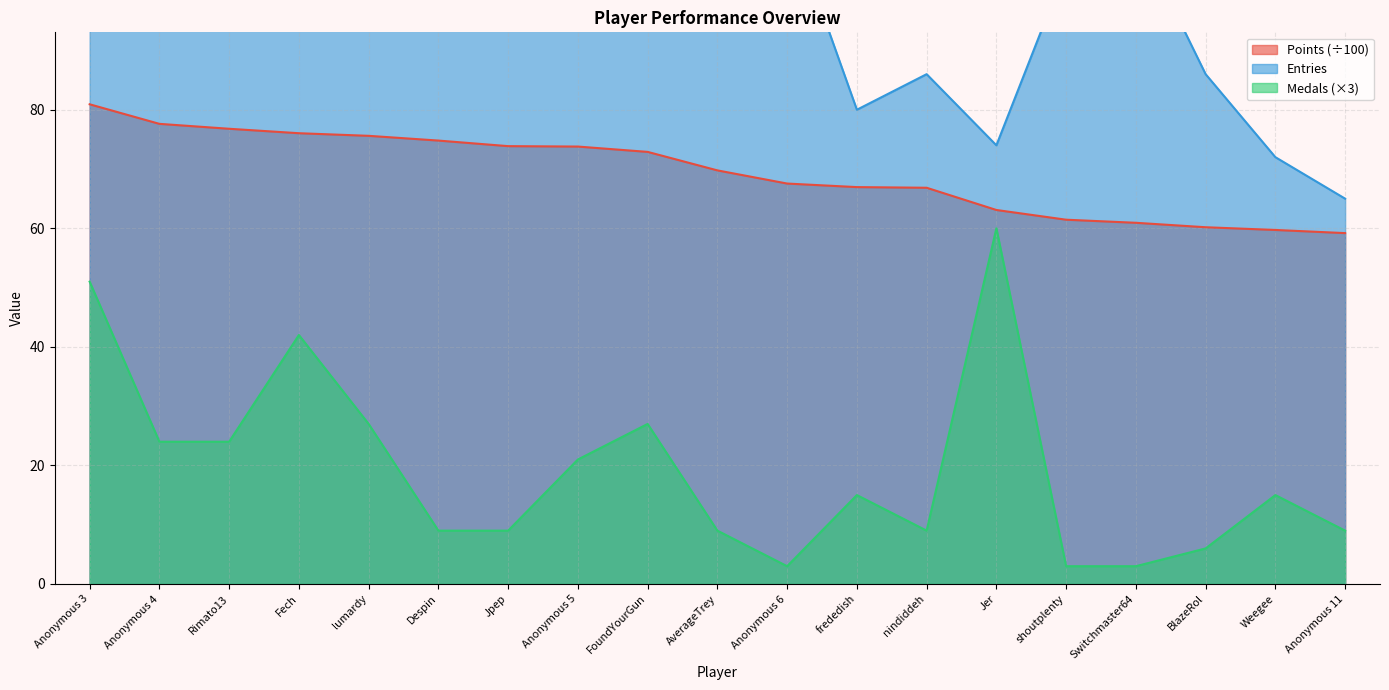

True or false: Medals and Entries cross at least once.

False